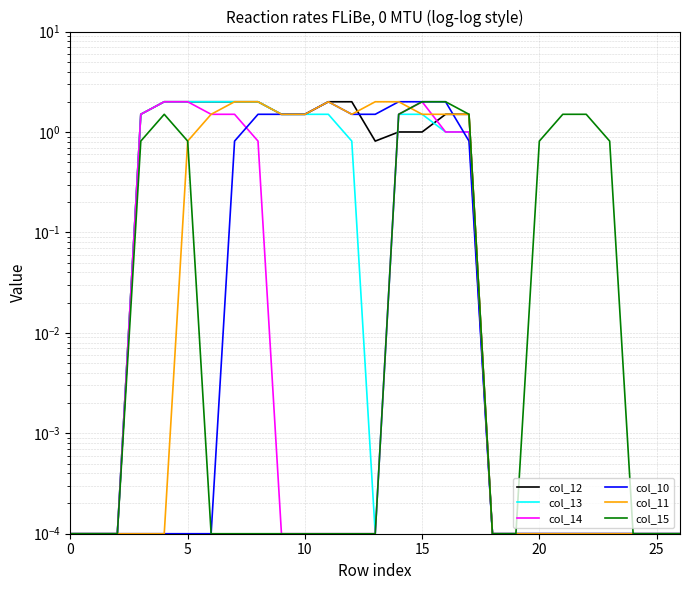

What is the sum of all col_11 values?

21.3